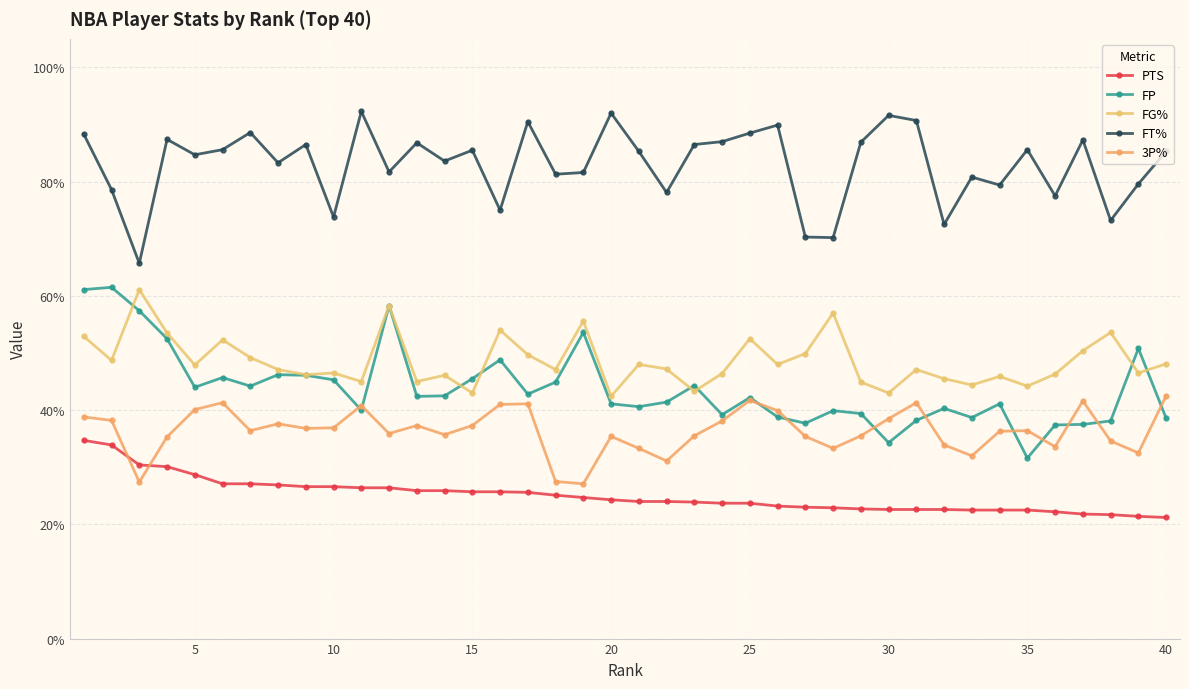

Is this an area chart (filled region under the line)?

No